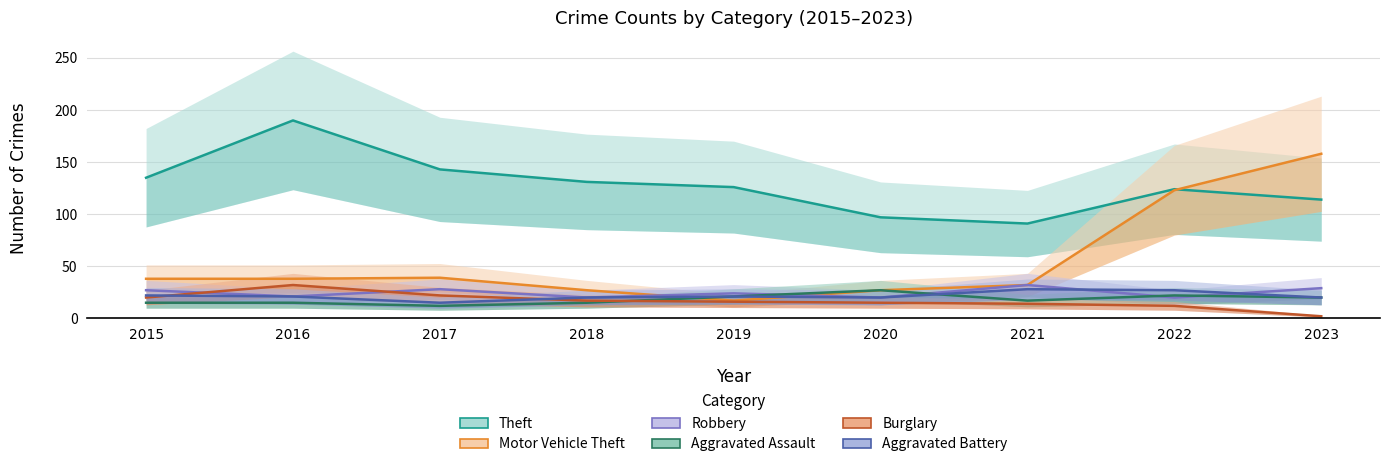

What is the value of the Robbery point at the 2nd from the left?

21